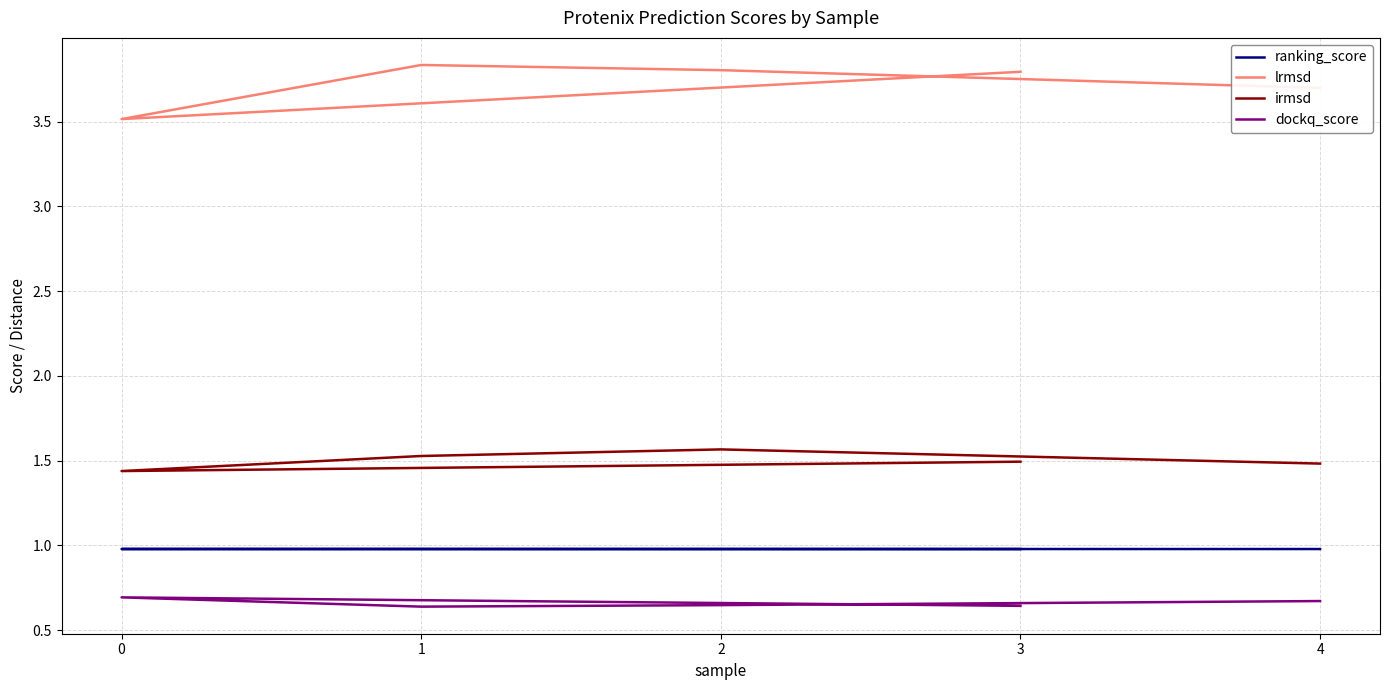

At which category is the sum across all series the highest?

2